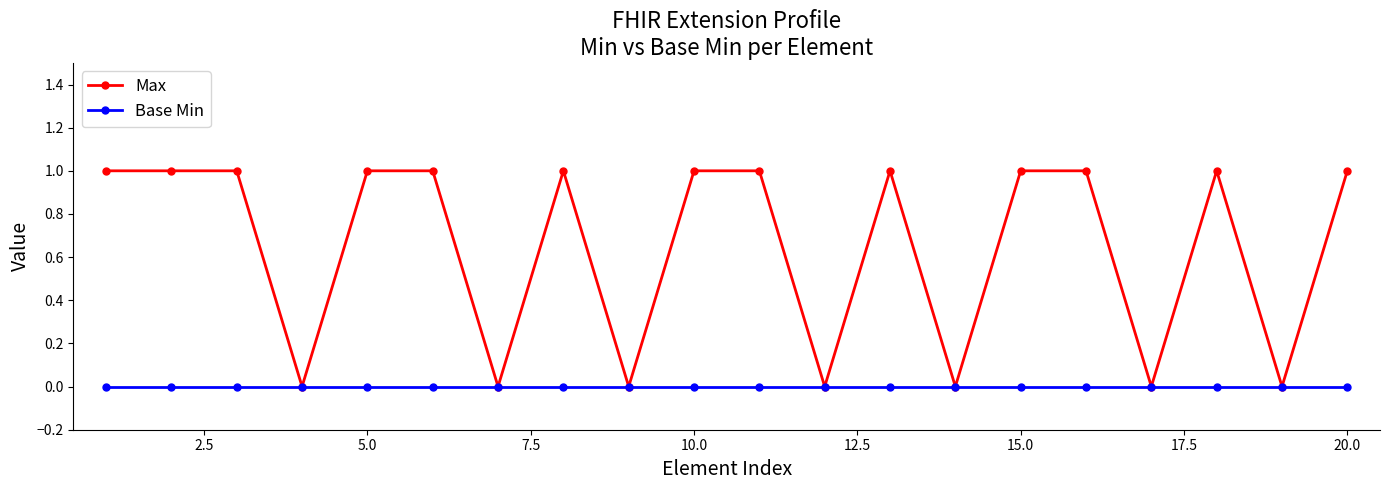

Which series has the largest total across all categories?

Max